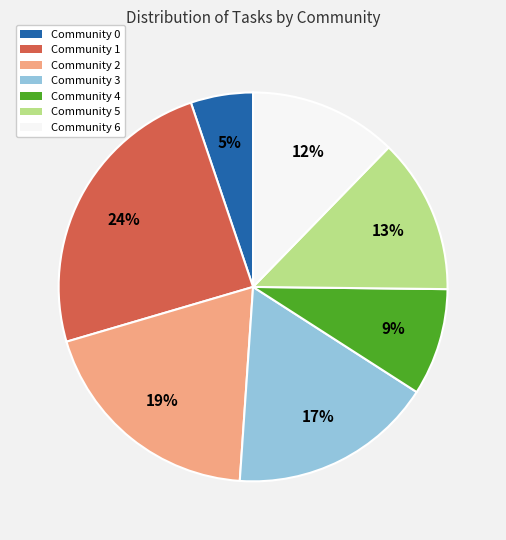

Between Community 1 and Community 4, which is larger?

Community 1